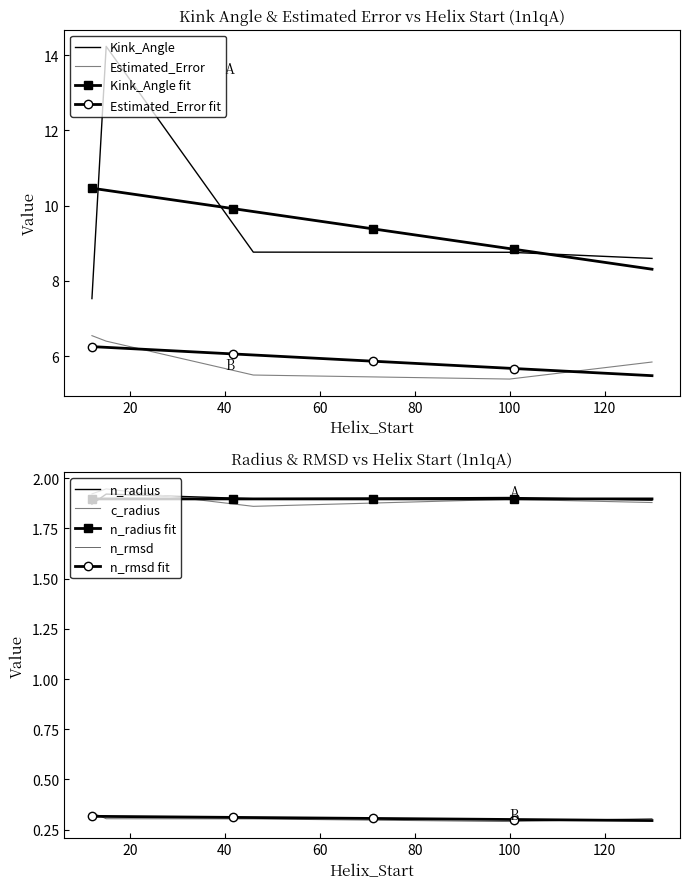

In n_radius, how many points are higher than both neighbors (excluding endpoints)?

2